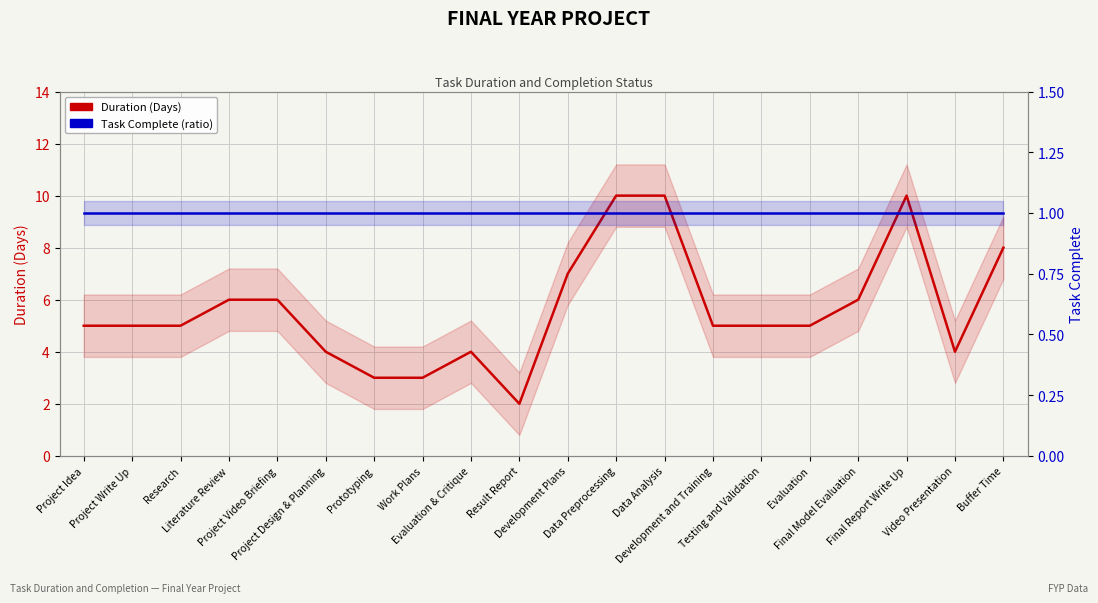

Reading right to left, what are all the values shown in this chart?

Duration (Days): 8	4	10	6	5	5	5	10	10	7	2	4	3	3	4	6	6	5	5	5
Task Complete (ratio): 1	1	1	1	1	1	1	1	1	1	1	1	1	1	1	1	1	1	1	1